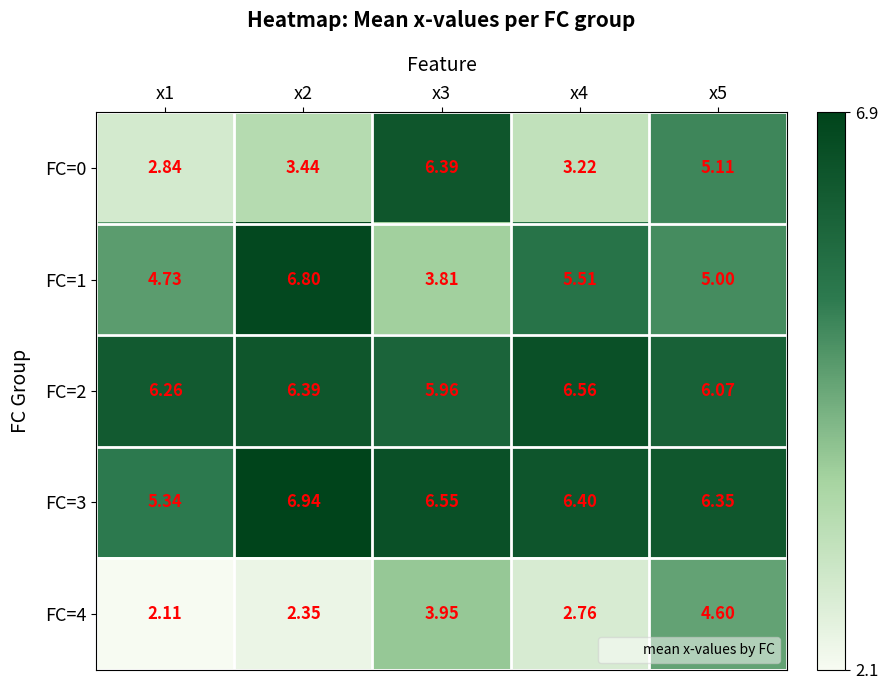

At which category does the chart reach its minimum across all series?

x1